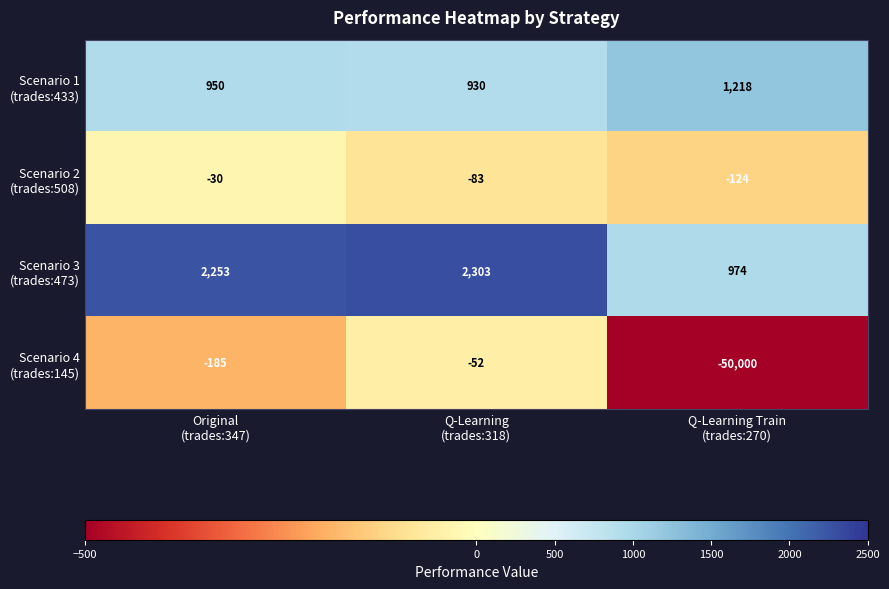

Count the number of data series in this chart.

4